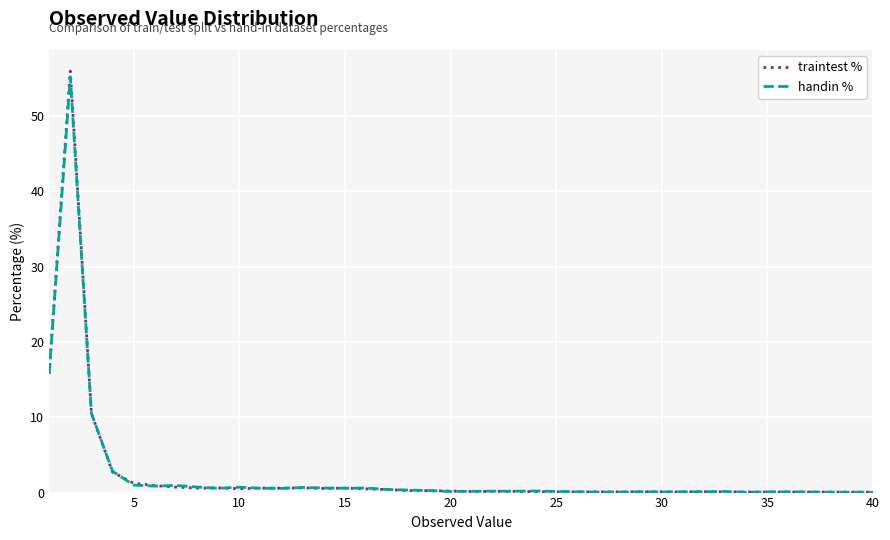

What is the highest value of the traintest % series?

56.0